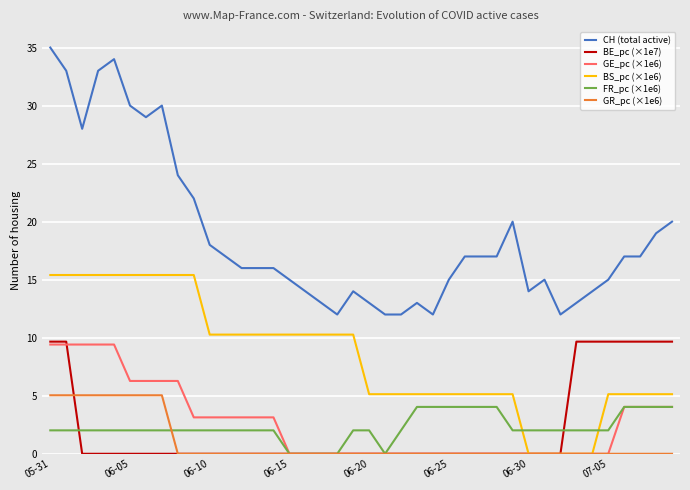

Which series has the largest range (max minus min)?

CH (total active)